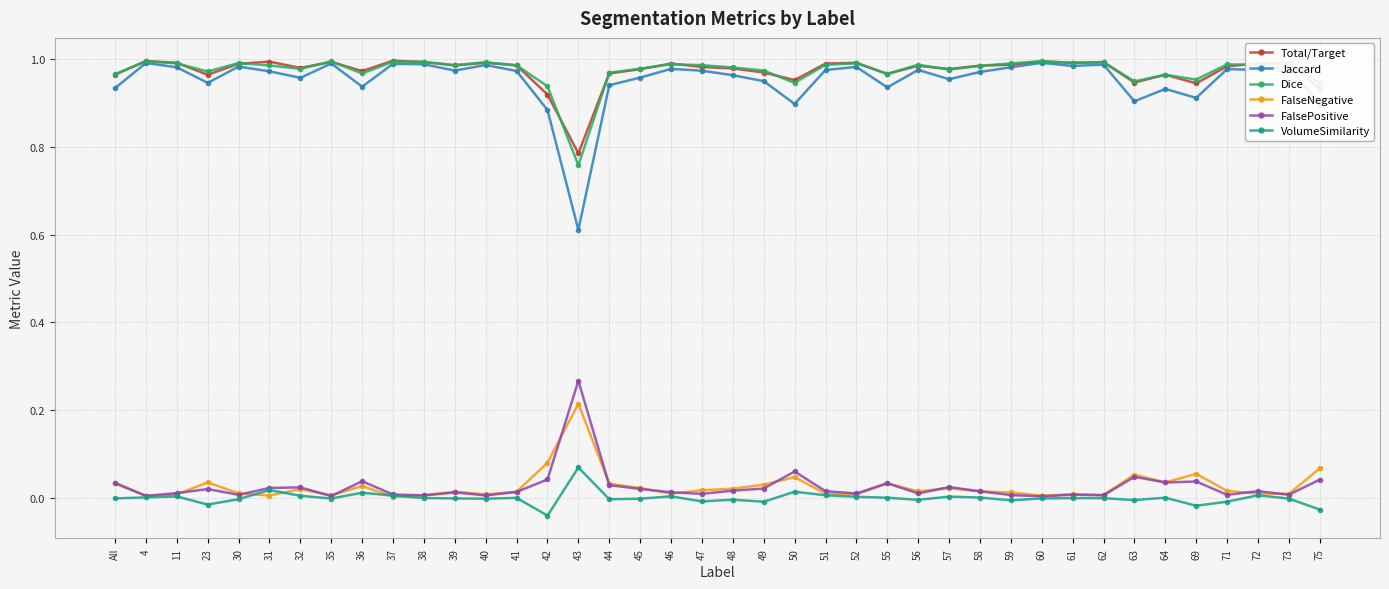

Does the chart display data point markers on the line(s)?

Yes